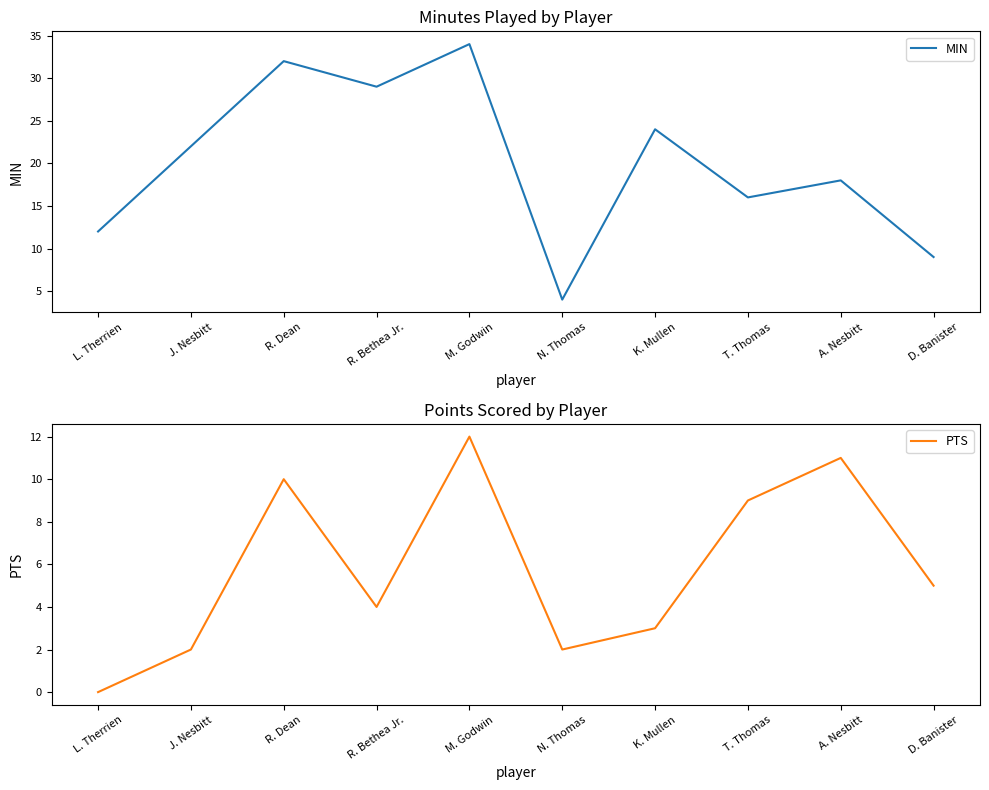

What is the sum of all MIN values?

200